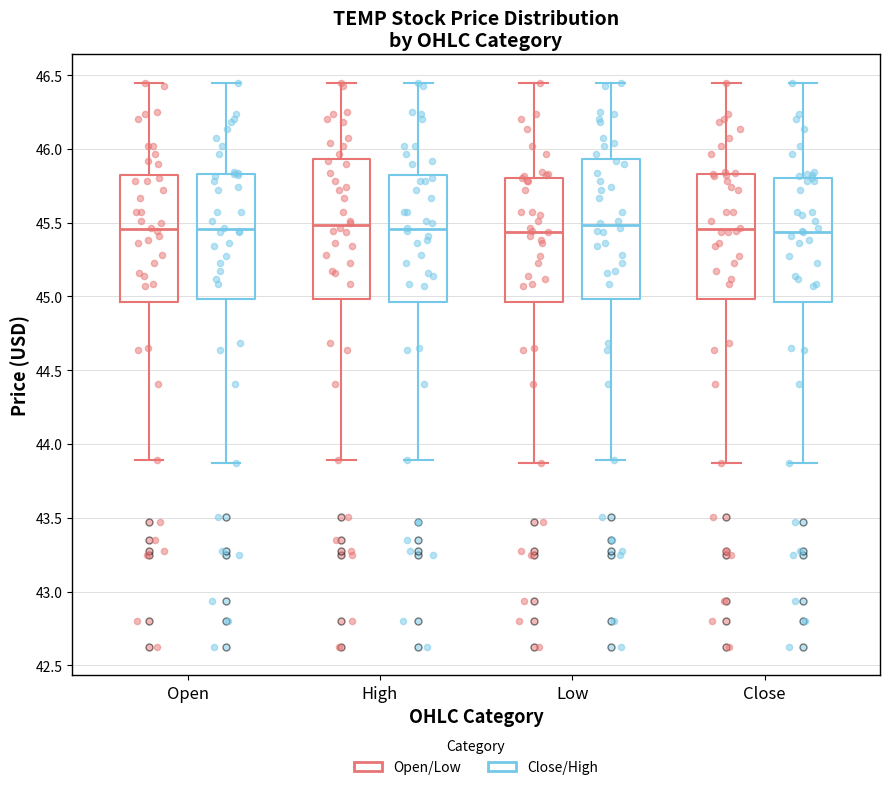

Reading left to right, read every box against the y-axis: the position of its median line, the range the box covers, and the ends of its whiskers. The values are not printed on the chart, so give them approximately, as read against the axis.

Open (Open/Low): median 45.45, box 44.95 to 45.85, whiskers 43.90 to 46.45
Open (Close/High): median 45.45, box 45.00 to 45.85, whiskers 43.85 to 46.45
High (Open/Low): median 45.50, box 45.00 to 45.95, whiskers 43.90 to 46.45
High (Close/High): median 45.45, box 44.95 to 45.85, whiskers 43.90 to 46.45
Low (Open/Low): median 45.45, box 44.95 to 45.80, whiskers 43.85 to 46.45
Low (Close/High): median 45.50, box 45.00 to 45.95, whiskers 43.90 to 46.45
Close (Open/Low): median 45.45, box 45.00 to 45.85, whiskers 43.85 to 46.45
Close (Close/High): median 45.45, box 44.95 to 45.80, whiskers 43.85 to 46.45